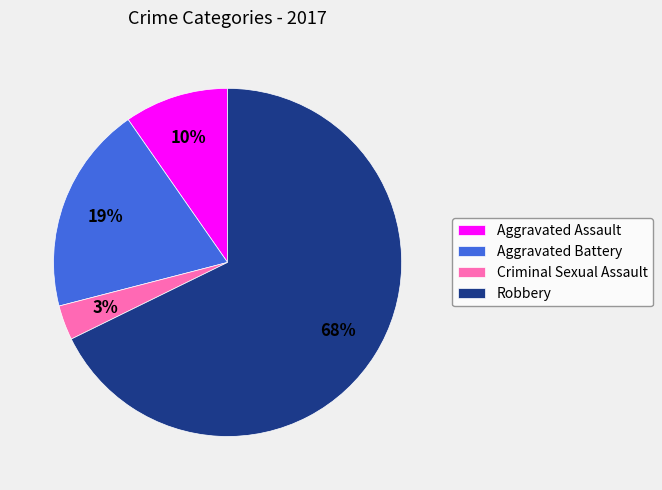

What percentage is the Aggravated Battery slice, to the nearest percent?

19%